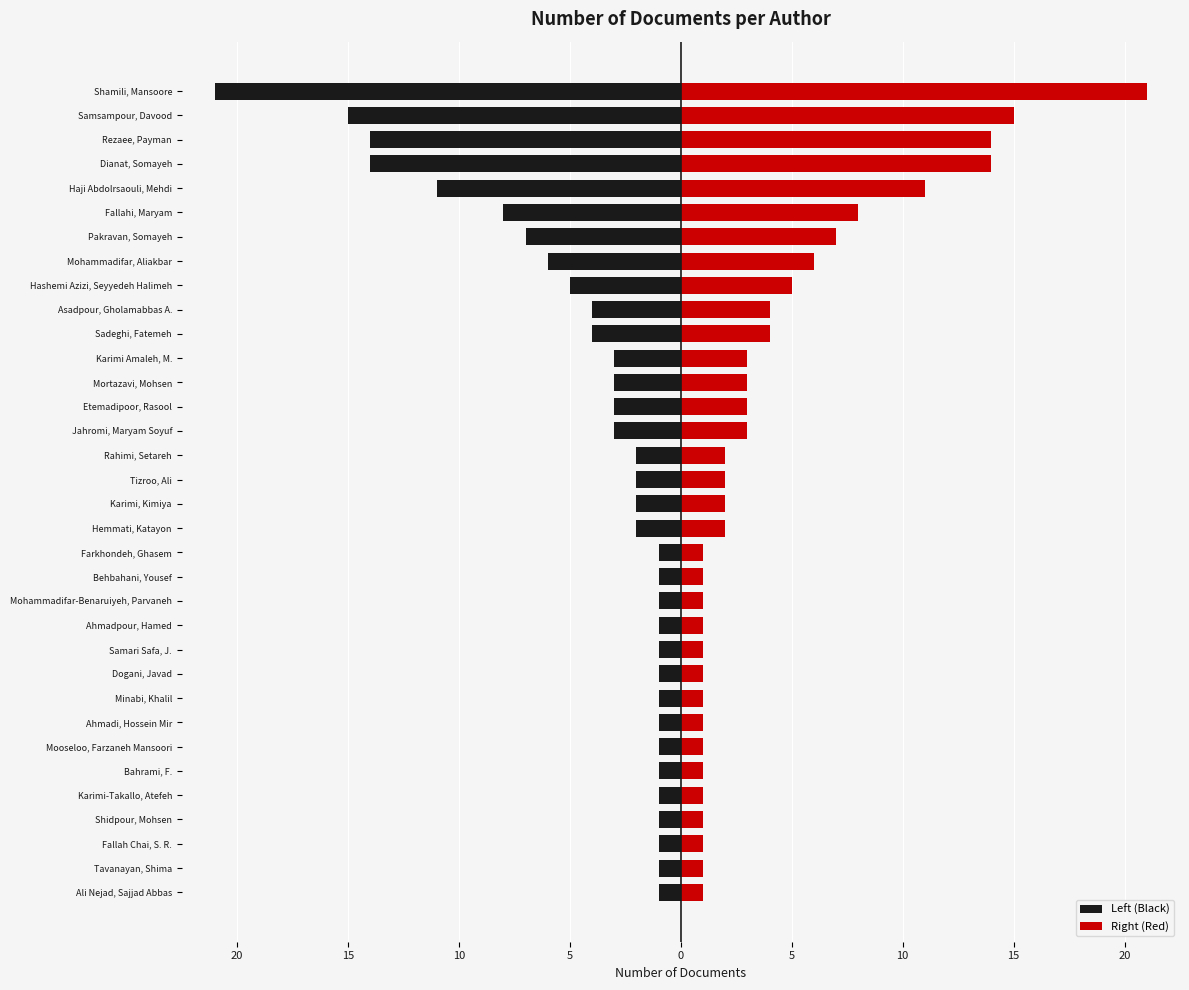

The Left (Black) series shows -1 at Fallah Chai, S. R.. True or false?

True